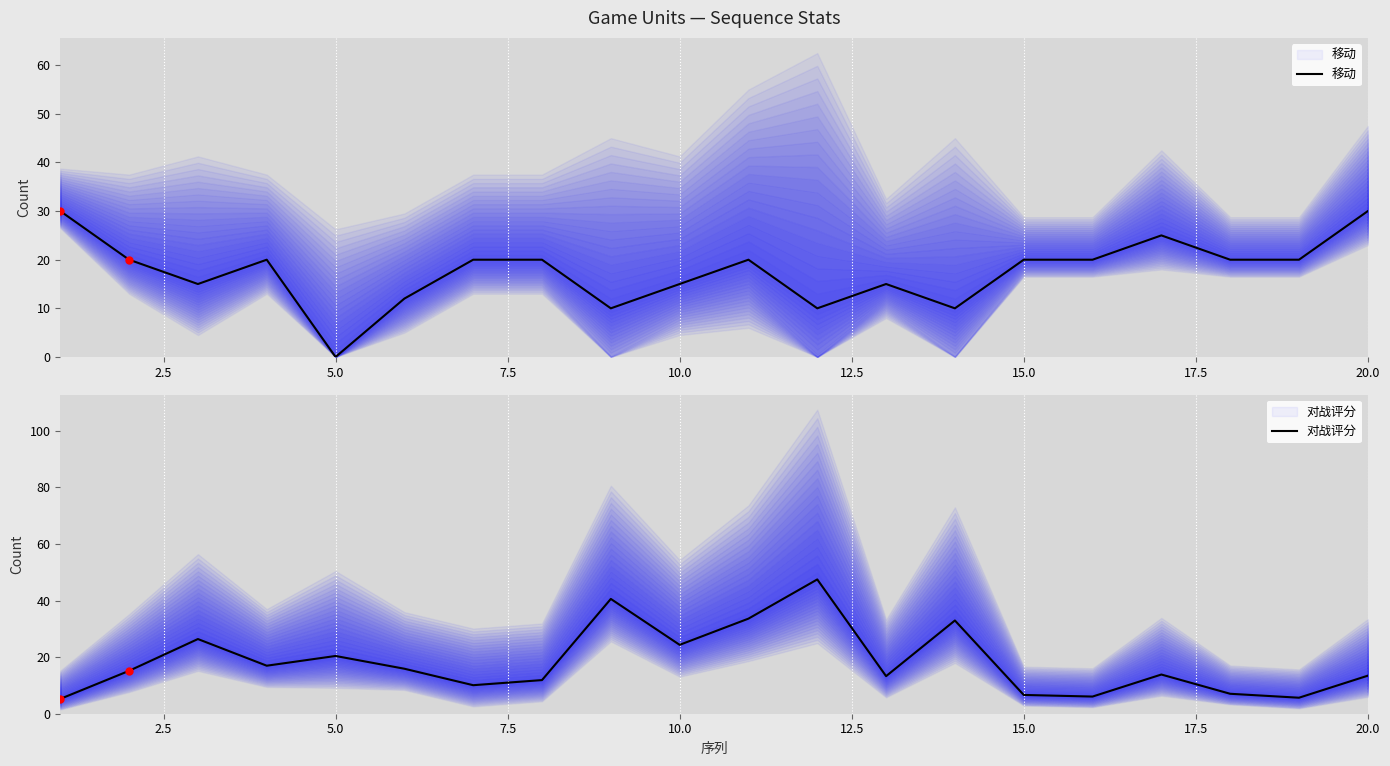

Which series has the widest spread of Y values?

对战评分